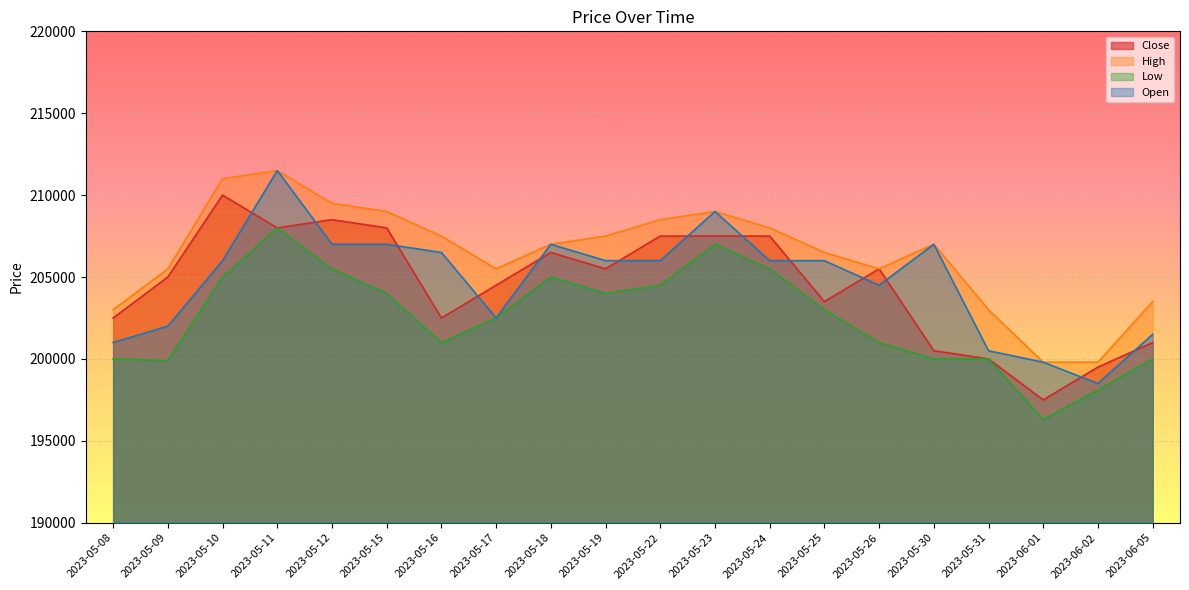

True or false: High and Low intersect in this chart.

False